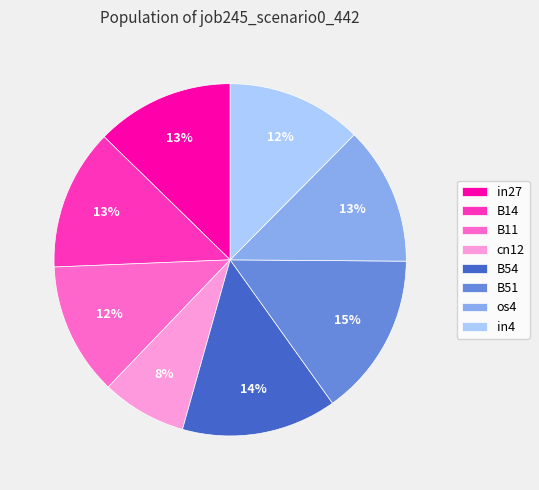

True or false: in4 accounts for 3% of the total.

False